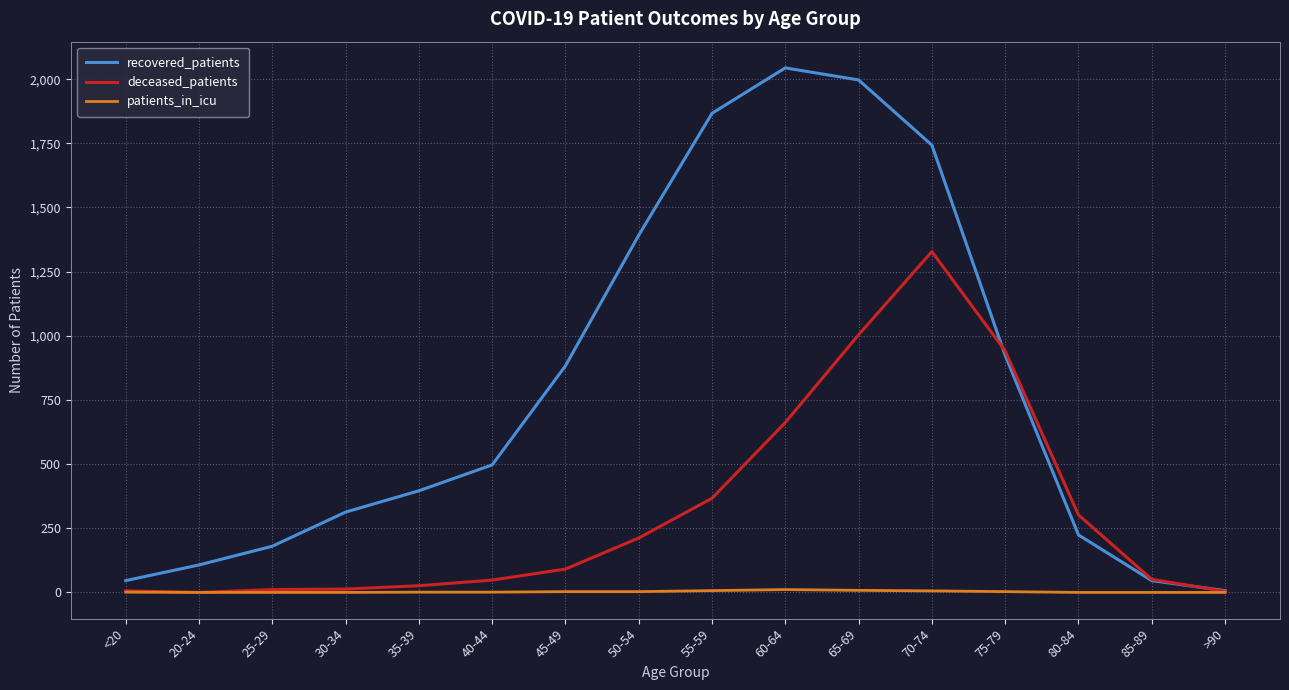

The recovered_patients series shows 313 at 30-34. True or false?

True